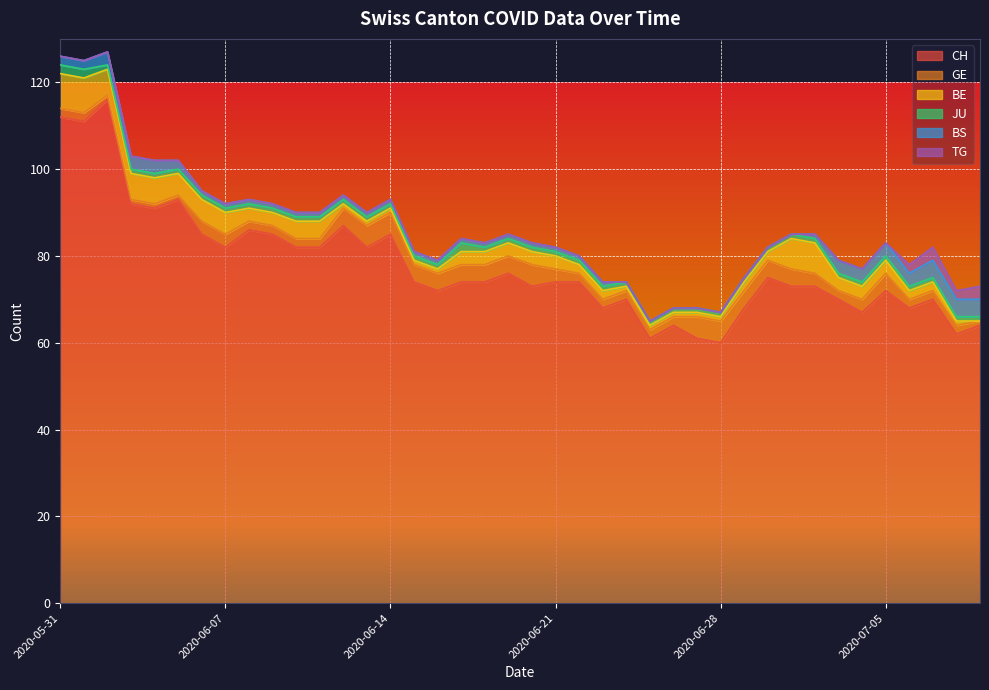

True or false: BE and TG cross at least once.

False